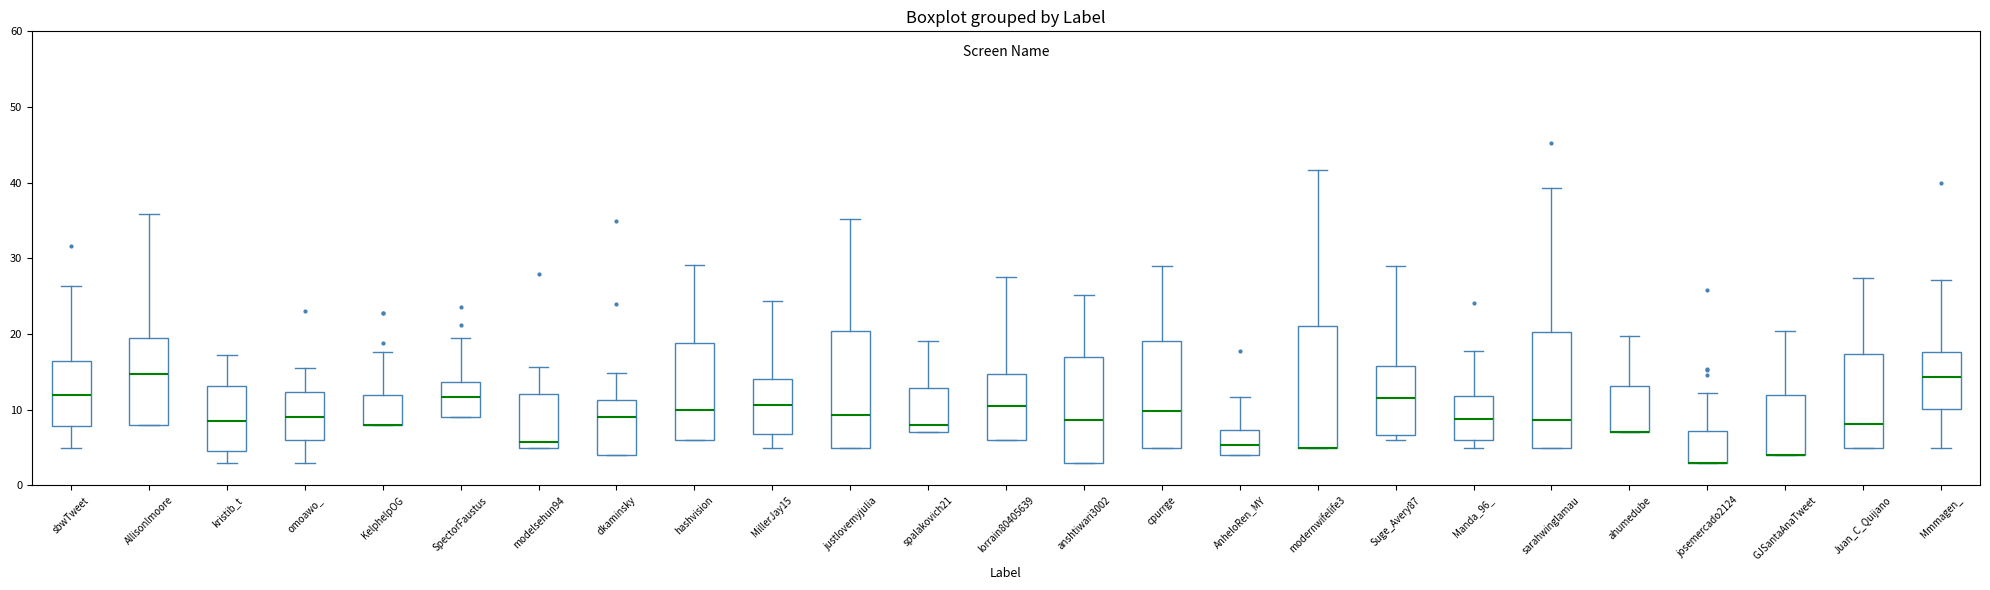

Reading left to right, read every box against the y-axis: the position of its median line, the range the box covers, and the ends of its whiskers. The values are not printed on the chart, so give them approximately, as read against the axis.

sbwTweet: median 12, box 8 to 16, whiskers 5 to 26
Allisonlmoore: median 15, box 8 to 19, whiskers 8 to 36
kristib_t: median 8, box 5 to 13, whiskers 3 to 17
omoawo_: median 9, box 6 to 12, whiskers 3 to 15
KelphelpOG: median 8 (drawn on the box's lower edge), box 8 to 12, whiskers 8 to 18
SpectorFaustus: median 12, box 9 to 14, whiskers 9 to 19
modelsehun94: median 6, box 5 to 12, whiskers 5 to 16
dkaminsky: median 9, box 4 to 11, whiskers 4 to 15
hashvision: median 10, box 6 to 19, whiskers 6 to 29
MillerJay15: median 11, box 7 to 14, whiskers 5 to 24
justlovemyjulia: median 9, box 5 to 20, whiskers 5 to 35
spalakovich21: median 8, box 7 to 13, whiskers 7 to 19
lorrain80405639: median 10, box 6 to 15, whiskers 6 to 28
anshtiwari3002: median 9, box 3 to 17, whiskers 3 to 25
cpurrge: median 10, box 5 to 19, whiskers 5 to 29
AnheloRen_MY: median 5, box 4 to 7, whiskers 4 to 12
modernwifelife3: median 5 (drawn on the box's lower edge), box 5 to 21, whiskers 5 to 42
Suge_Avery87: median 11, box 7 to 16, whiskers 6 to 29
Manda_96_: median 9, box 6 to 12, whiskers 5 to 18
sarahwinglamau: median 9, box 5 to 20, whiskers 5 to 39
ahumedube: median 7 (drawn on the box's lower edge), box 7 to 13, whiskers 7 to 20
josemercado2124: median 3 (drawn on the box's lower edge), box 3 to 7, whiskers 3 to 12
GJSantaAnaTweet: median 4 (drawn on the box's lower edge), box 4 to 12, whiskers 4 to 20
Juan_C_Quijano: median 8, box 5 to 17, whiskers 5 to 27
Mmmagen_: median 14, box 10 to 18, whiskers 5 to 27